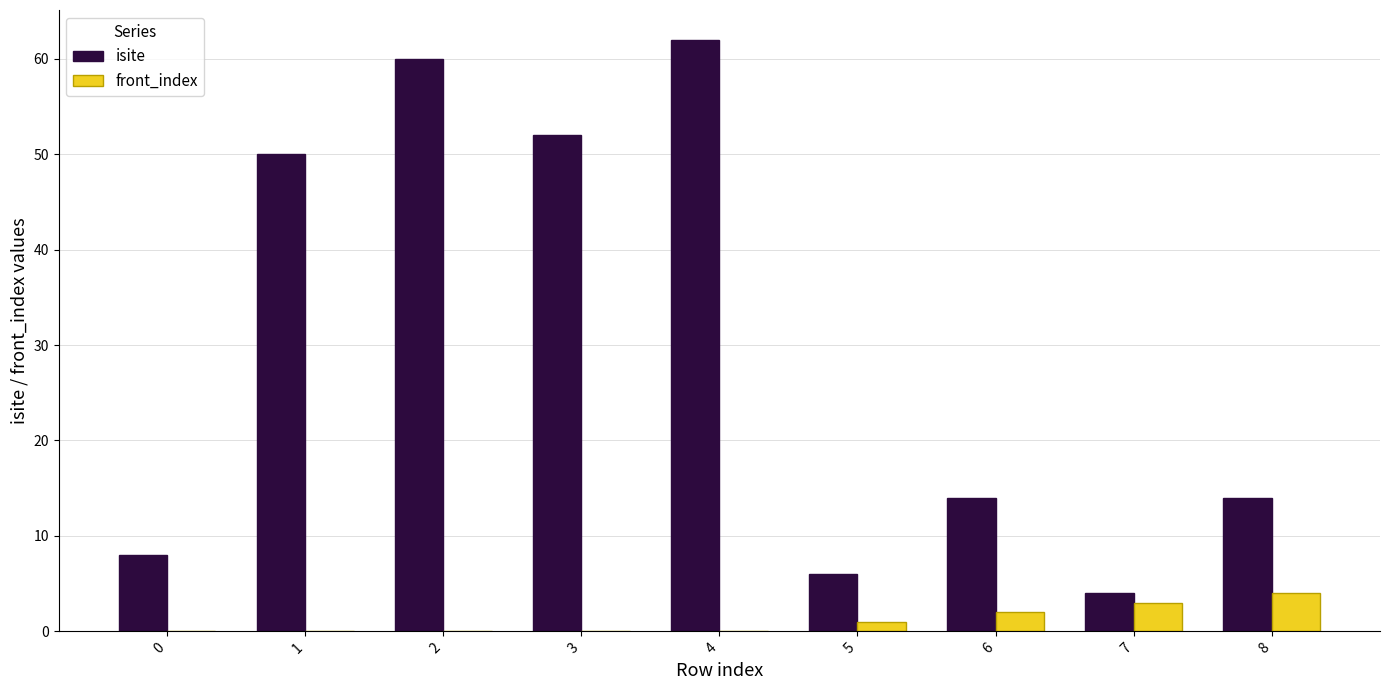

What is the maximum value for isite?

62